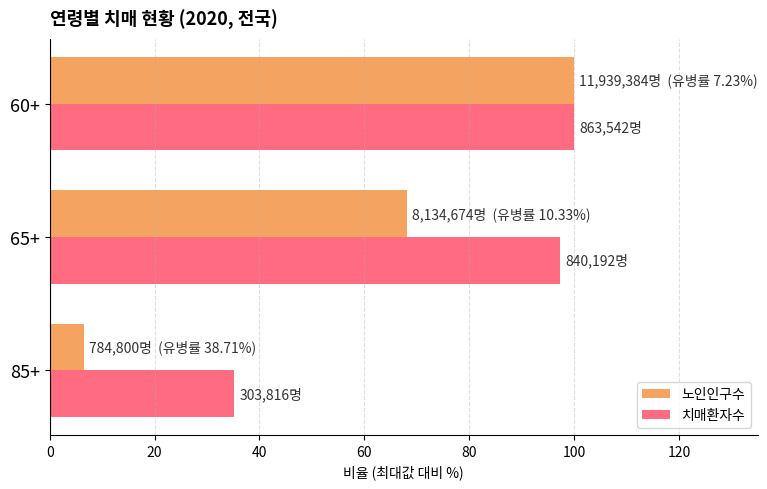

What is the maximum value shown in the chart?

100.0